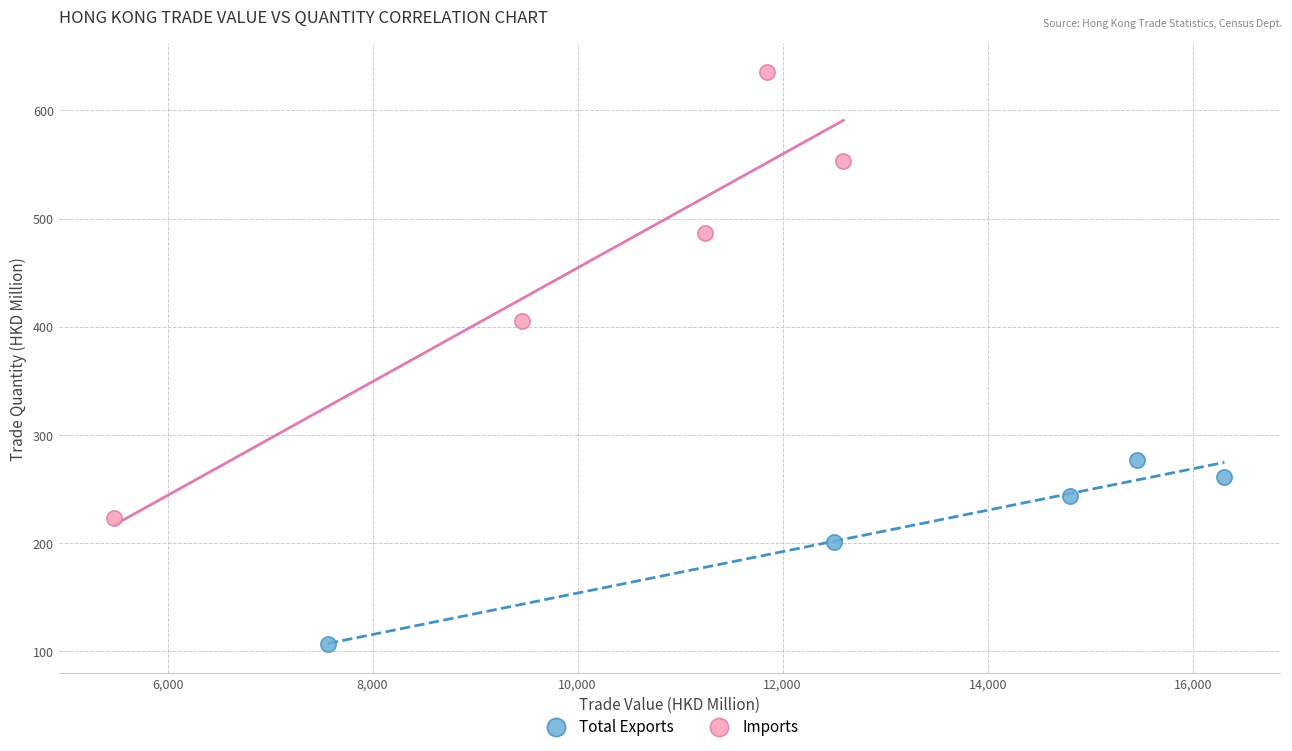

Which series has the widest spread of Y values?

Imports